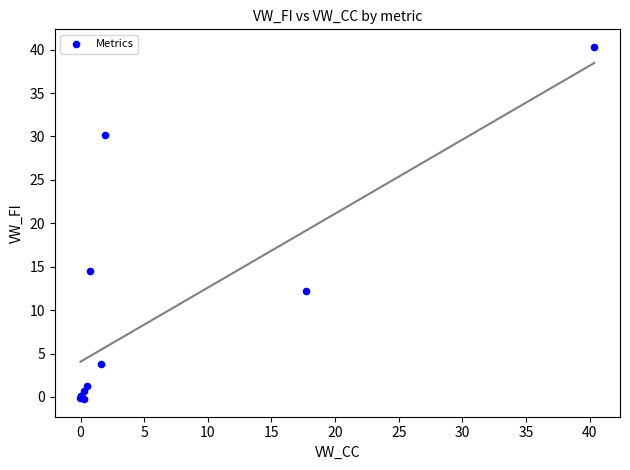

What Y value in the scatter plot is closest to 20?

14.5